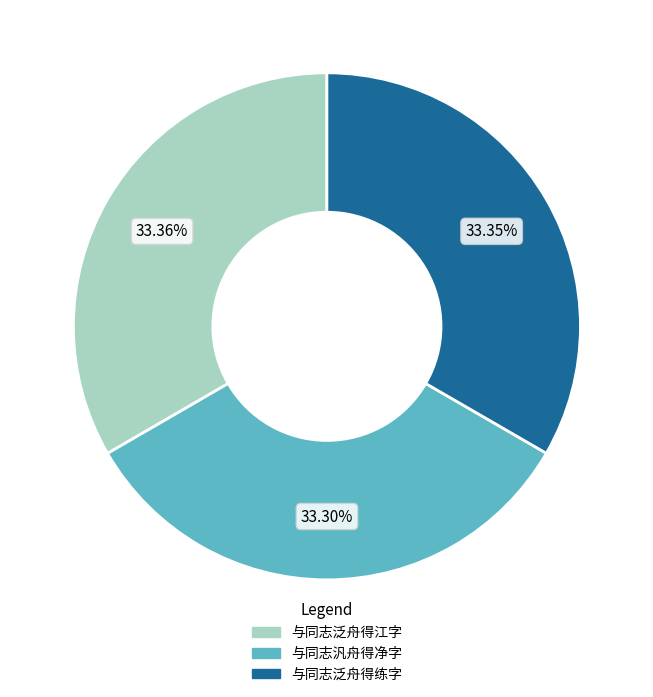

What portion of the pie excludes 与同志泛舟得练字?

66.7%